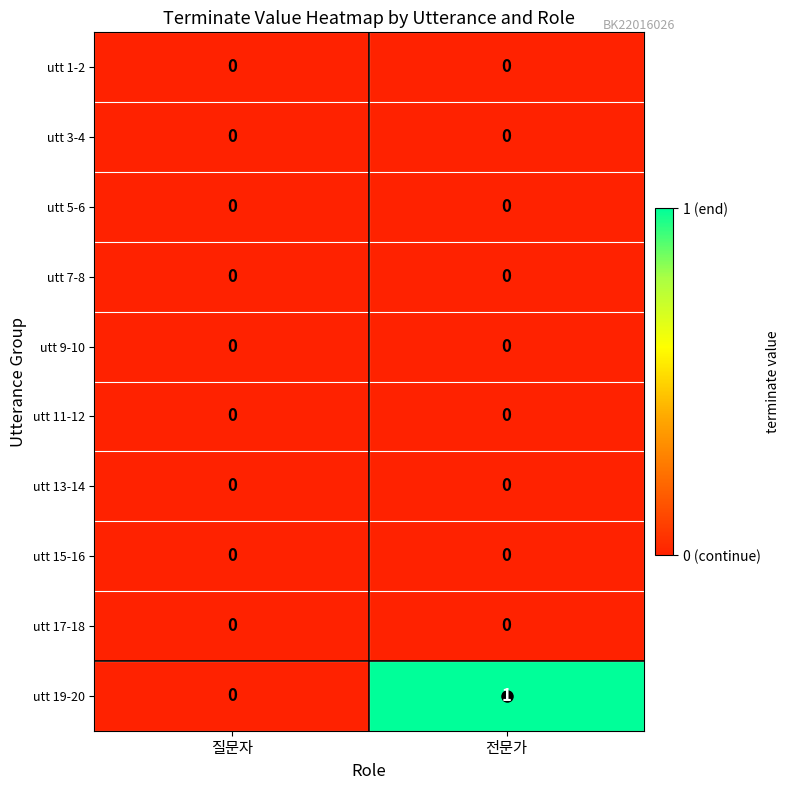

Which series has the largest total across all categories?

utt 19-20